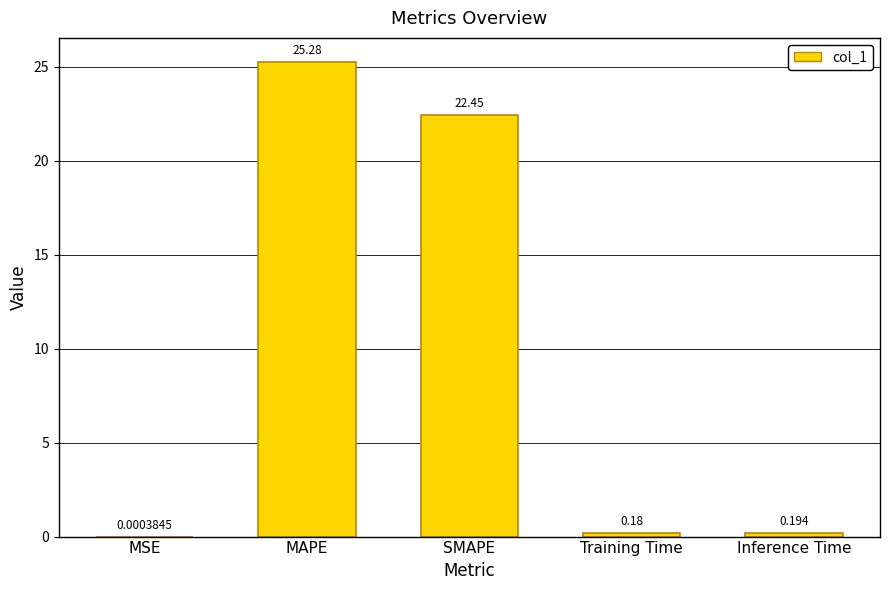

What is the average value?

9.6